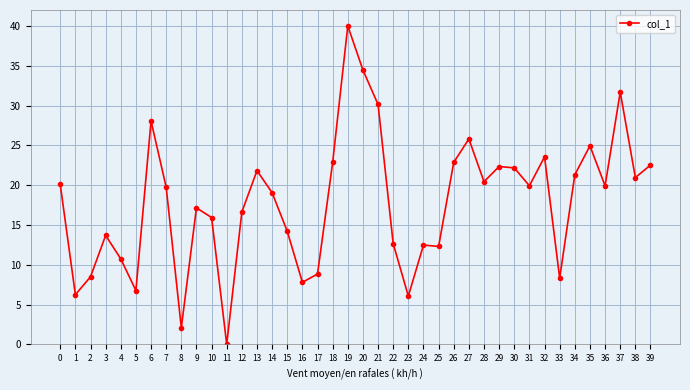

What is the ratio of the value at 10 to the value at 32?

0.7